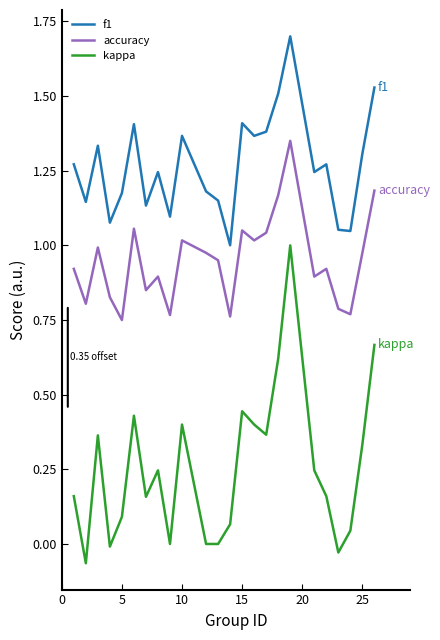

True or false: accuracy and f1 cross at least once.

False